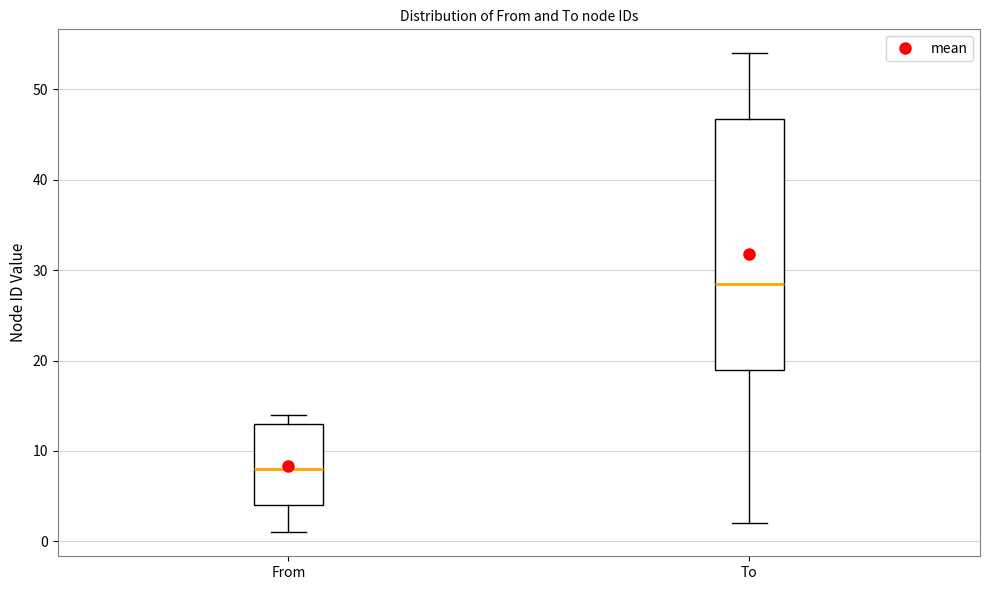

Which box is the tallest, from its lower edge to its upper edge?

To